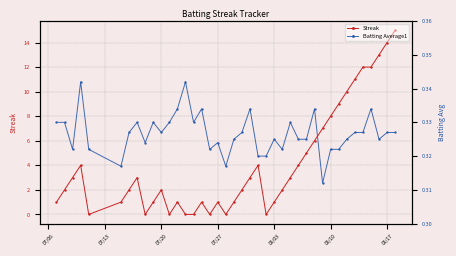

What is the maximum value for Streak?

15